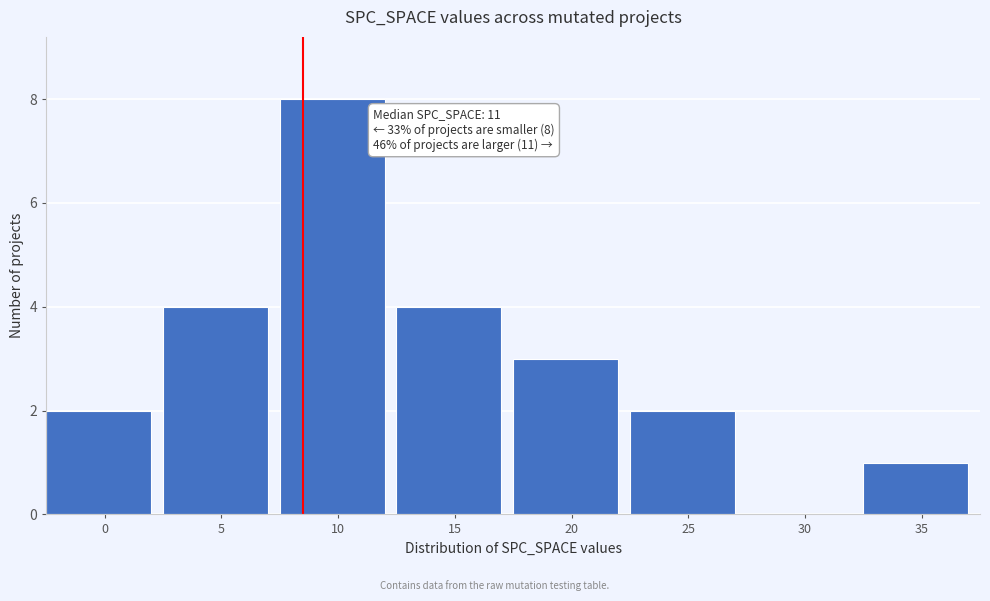

Reading right to left, list all the values displayed in this chart.

35=1	30=0	25=2	20=3	15=4	10=8	5=4	0=2